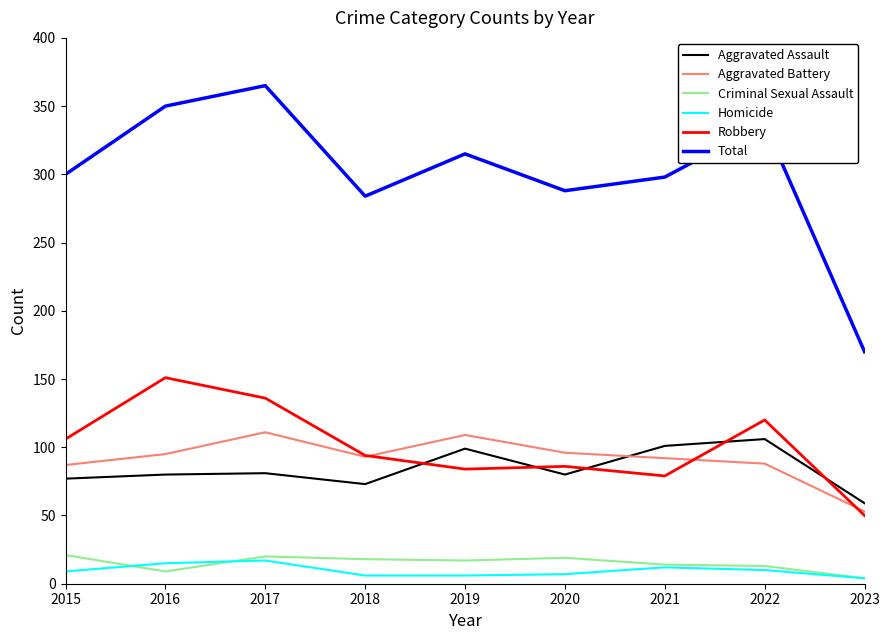

At 2019, list the series in order from largest to smallest.

Total, Aggravated Battery, Aggravated Assault, Robbery, Criminal Sexual Assault, Homicide